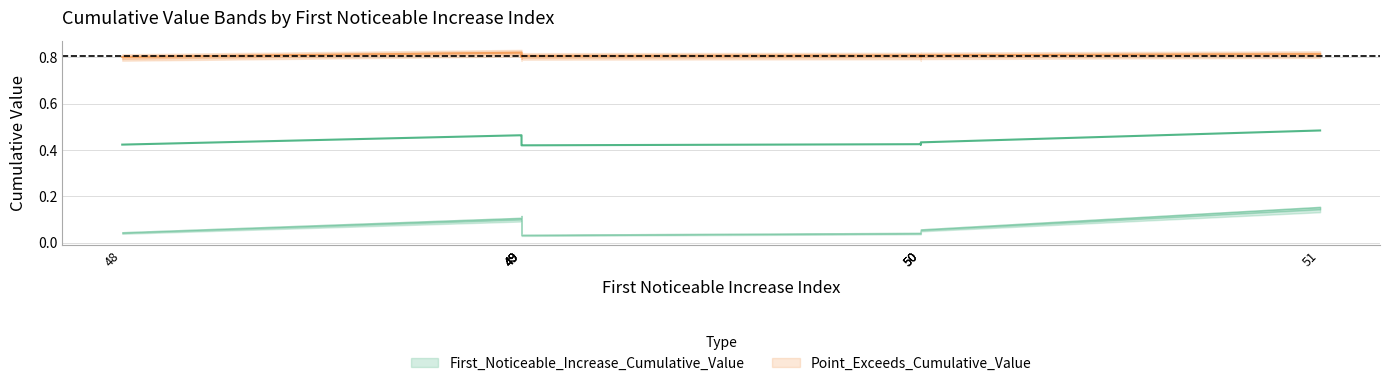

Between 50 and 50, which series saw the biggest shift?

First_Noticeable_Increase_Cumulative_Value